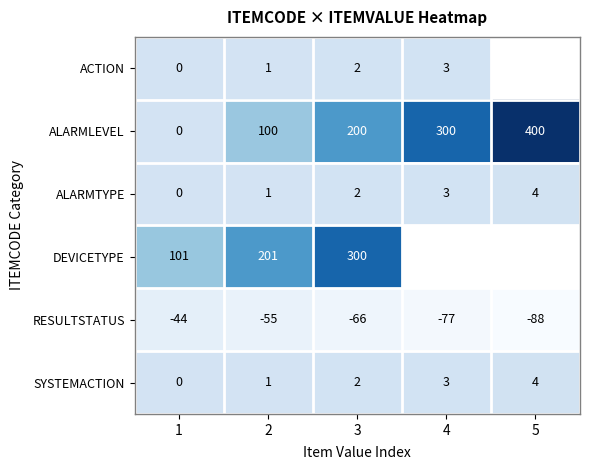

What is the spread (max minus min) of values at 2?

256